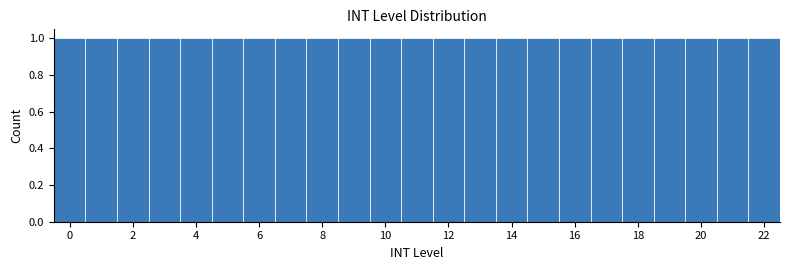

What is the height of the bar covering 16.5 to 17.5 on the x-axis? Neither the bar edges nor the heights are printed on the chart, so give them approximately, as read against the axes.

1